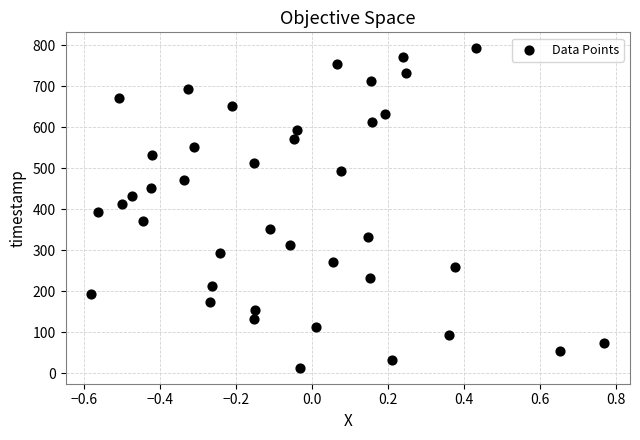

What is the range of Y values (max minus min)?

779